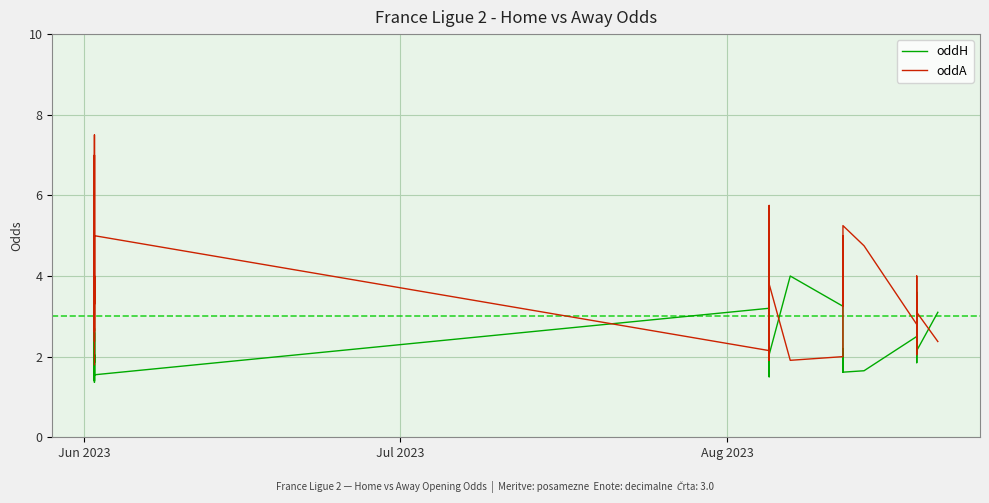

Reading right to left, list all the values displayed in this chart.

oddH: 3.1	2.1	2.8	3.3	2.2	1.9	2.5	3.6	2.1	2.5	1.6	1.6	1.9	1.6	2.2	1.7	1.7	2.1	2.1	3.2	4.0	2.0	4.3	2.6	3.8	2.5	3.0	2.7	1.5	3.2	1.6	2.0	1.9	1.4	2.6	1.9	2.7	1.4	3.6	4.0
oddA: 2.4	3.1	2.6	2.3	3.2	4.0	2.9	2.0	3.5	2.8	4.8	5.2	3.8	5.0	3.2	5.0	4.5	3.2	3.2	2.0	1.9	3.8	1.9	2.8	1.9	2.8	2.5	2.5	5.8	2.1	5.0	3.3	4.2	7.5	2.6	4.0	2.4	7.0	1.9	1.8